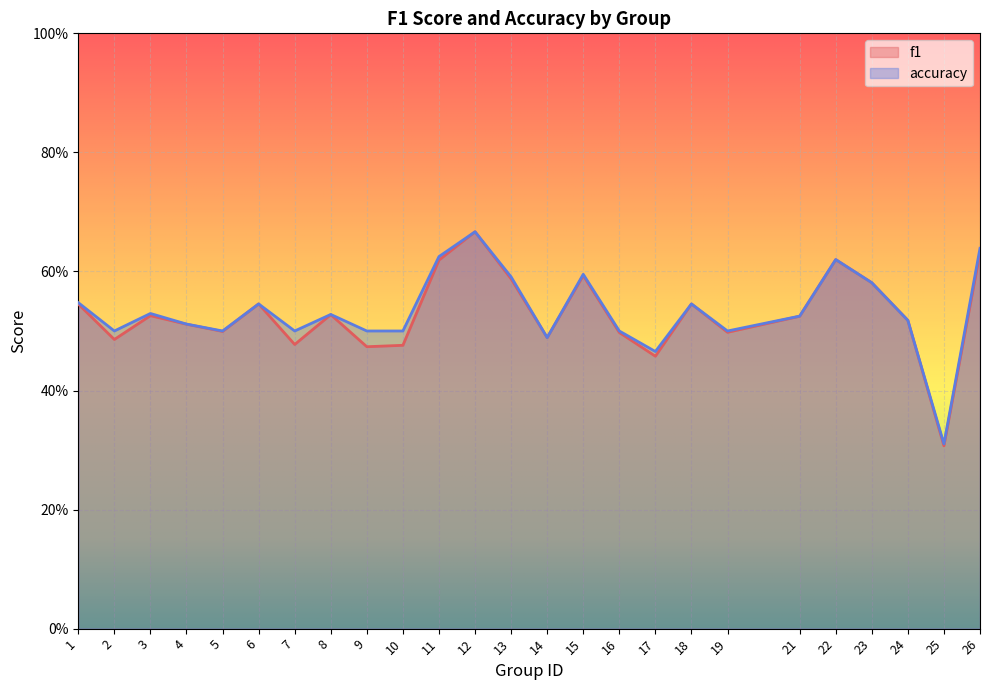

True or false: f1 and accuracy intersect in this chart.

False